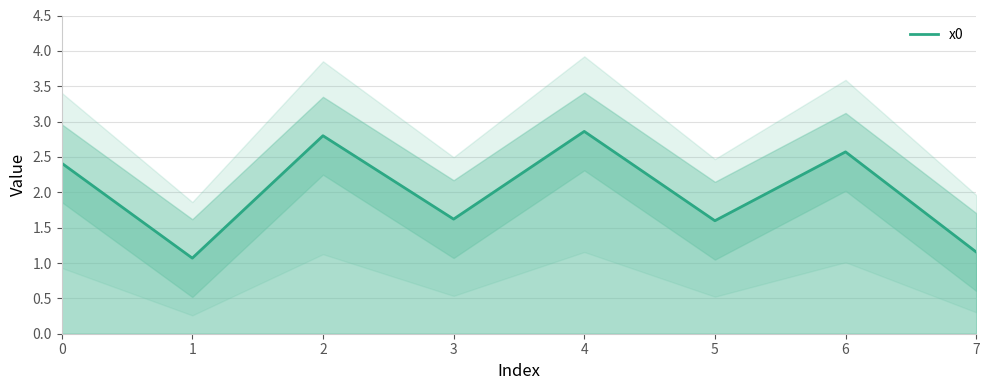

Is it true that the value at 7 is 1.2?

True